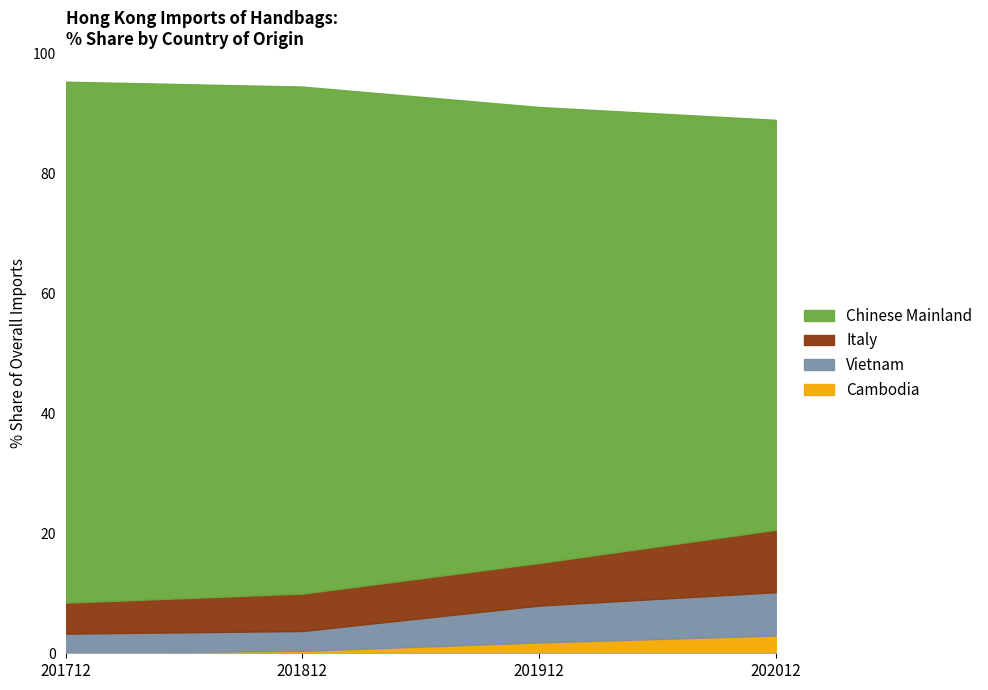

True or false: 2018 Share % and 2017 Share % cross at least once.

True